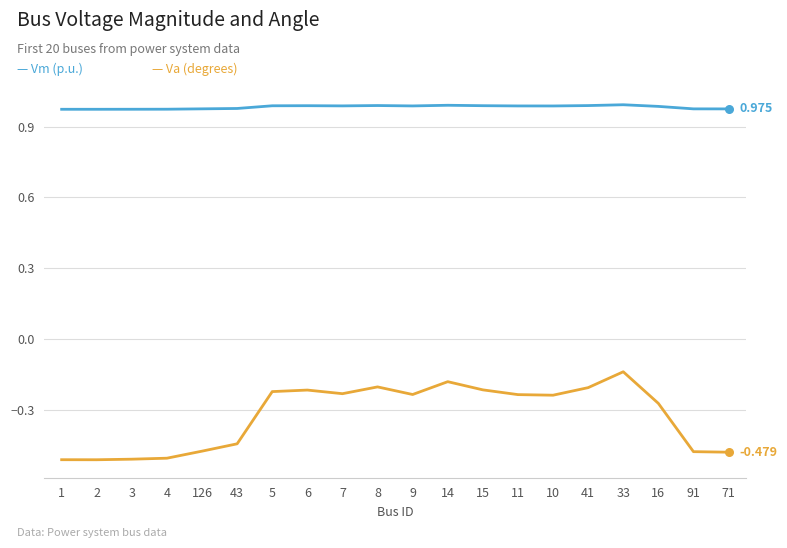

How many lines are shown in the chart?

2